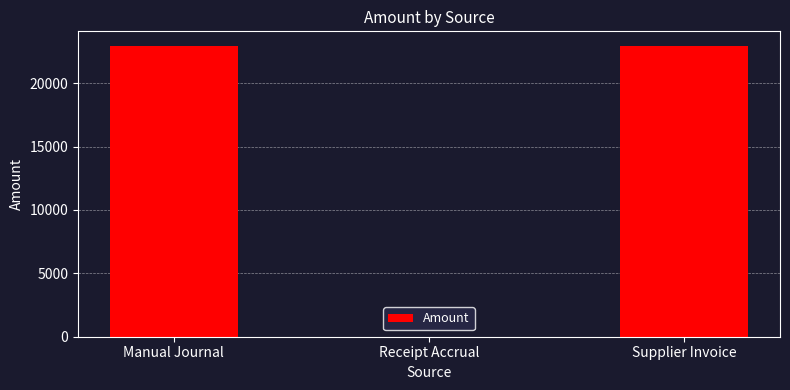

What is the sum of all values?

45887.0